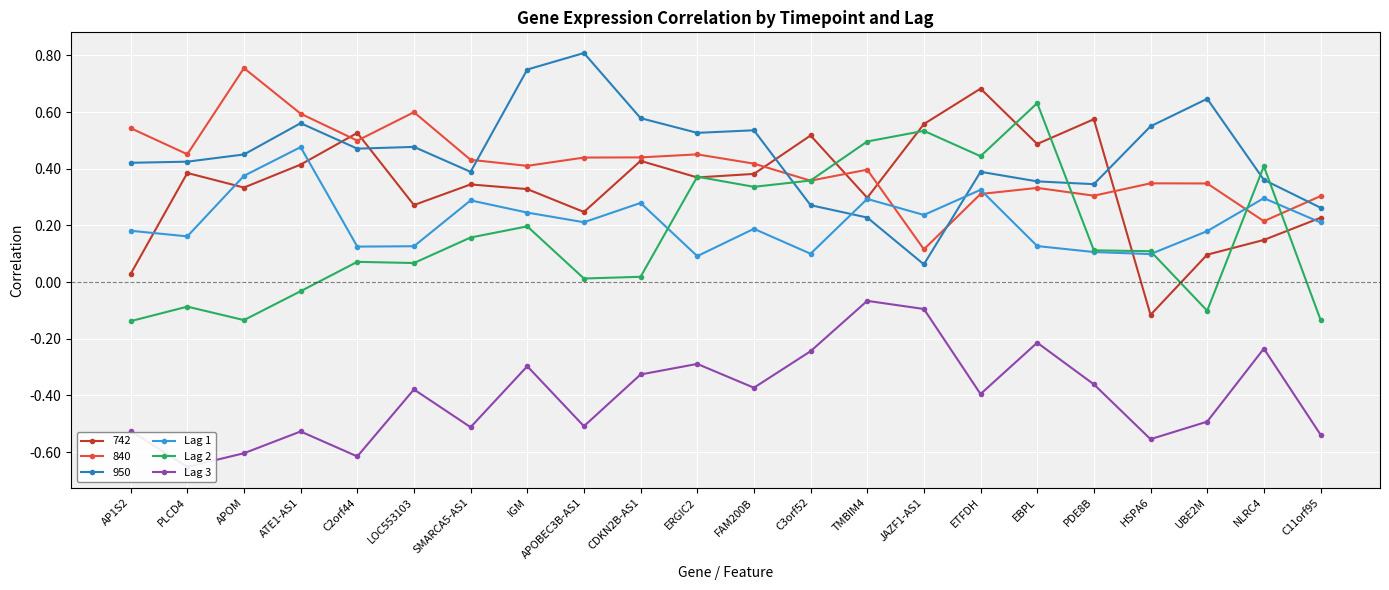

Which series ends up on top after the final intersection of Lag 2 and Lag 1?

Lag 1